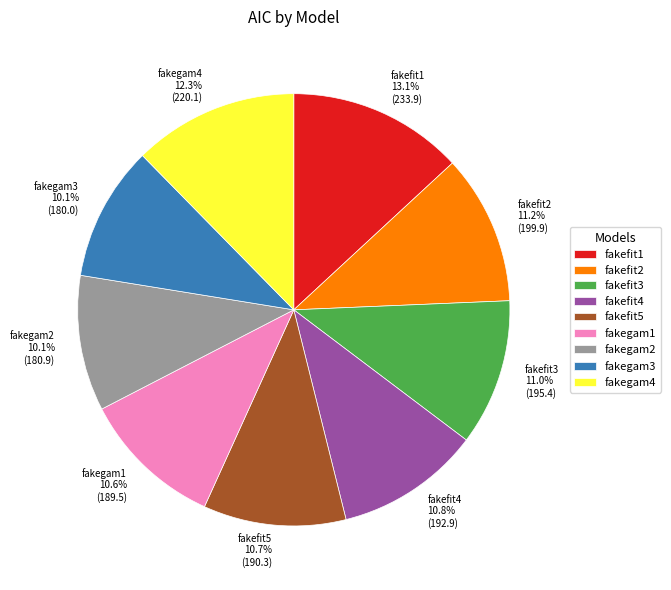

What portion of the pie excludes fakefit3?

89.0%